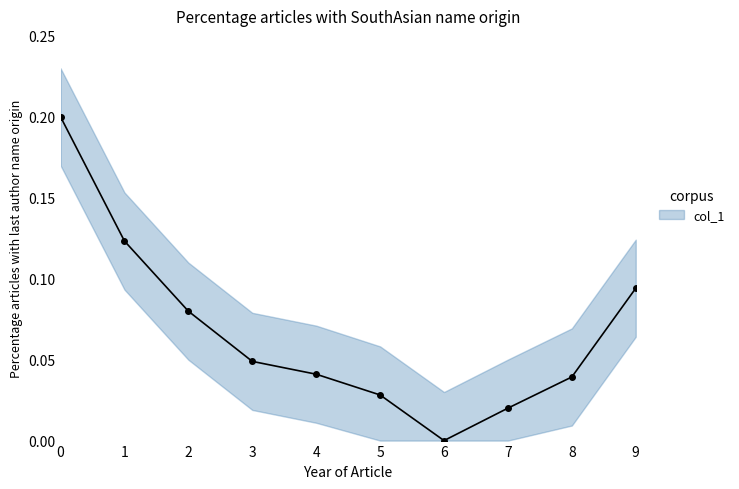

Reading left to right, transcribe all the data shown in this chart.

0=0.2	1=0.1	2=0.1	3=0.0	4=0.0	5=0.0	6=0.0	7=0.0	8=0.0	9=0.1